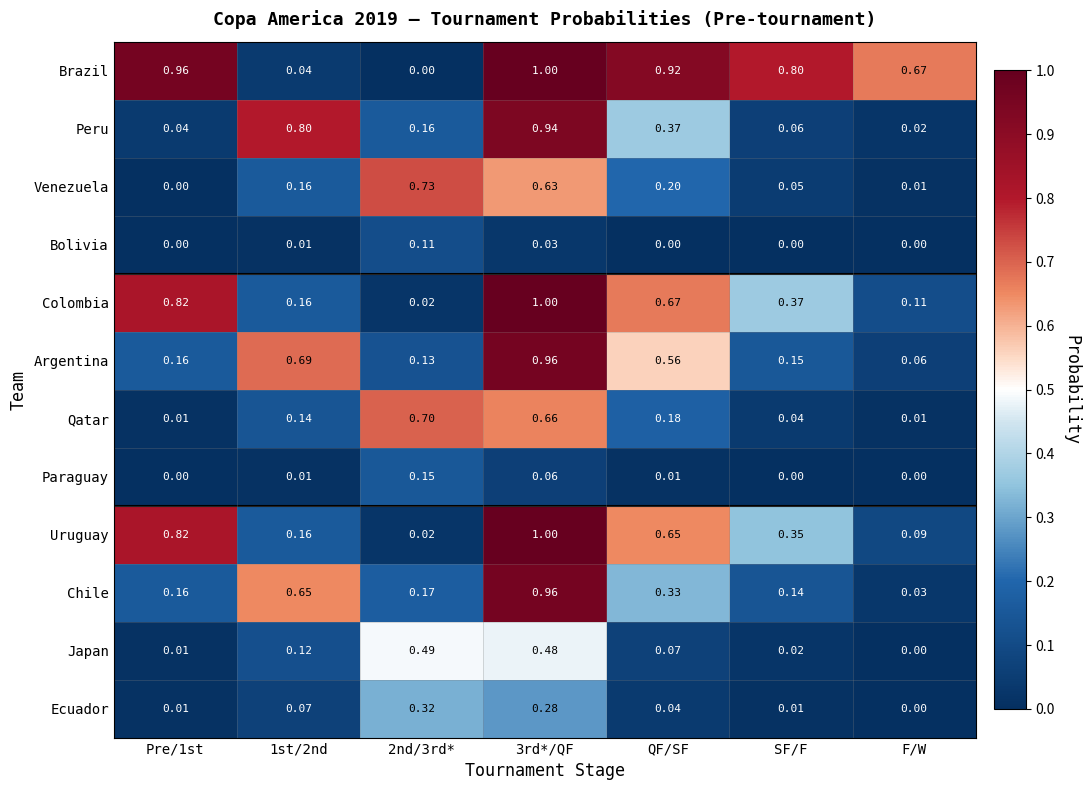

At which label is Chile closest to 0?

F/W